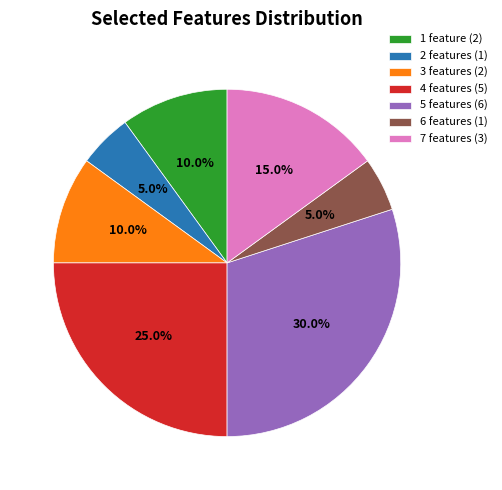

Count the number of slices in the pie.

7